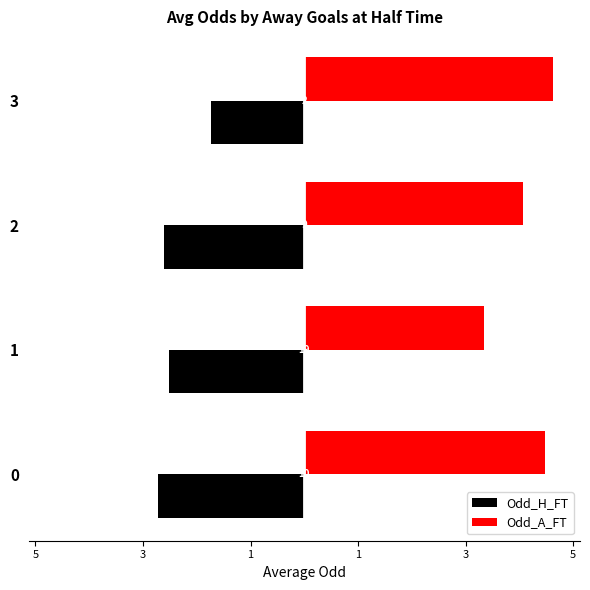

What are all the series names shown in the legend?

Odd_H_FT, Odd_A_FT